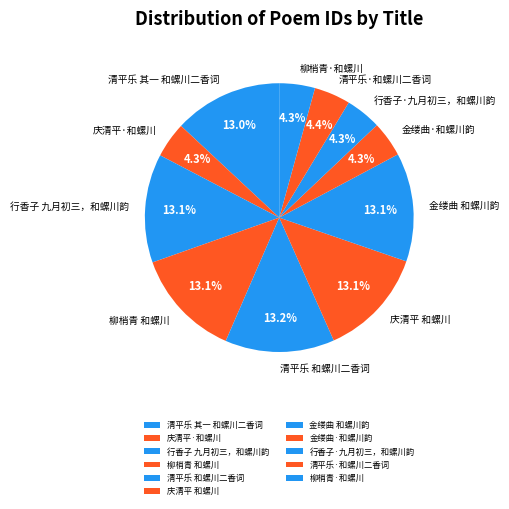

Is there any slice that represents more than half of the pie?

No